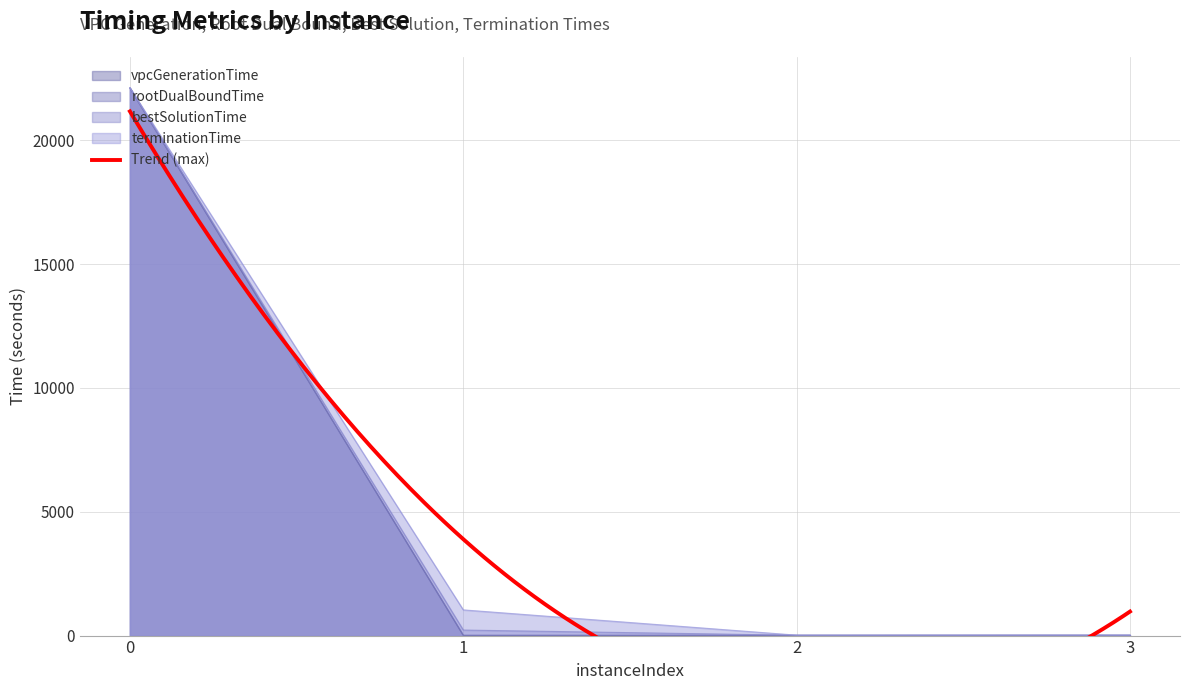

True or false: terminationTime has more than 2 points higher than both neighbors.

False